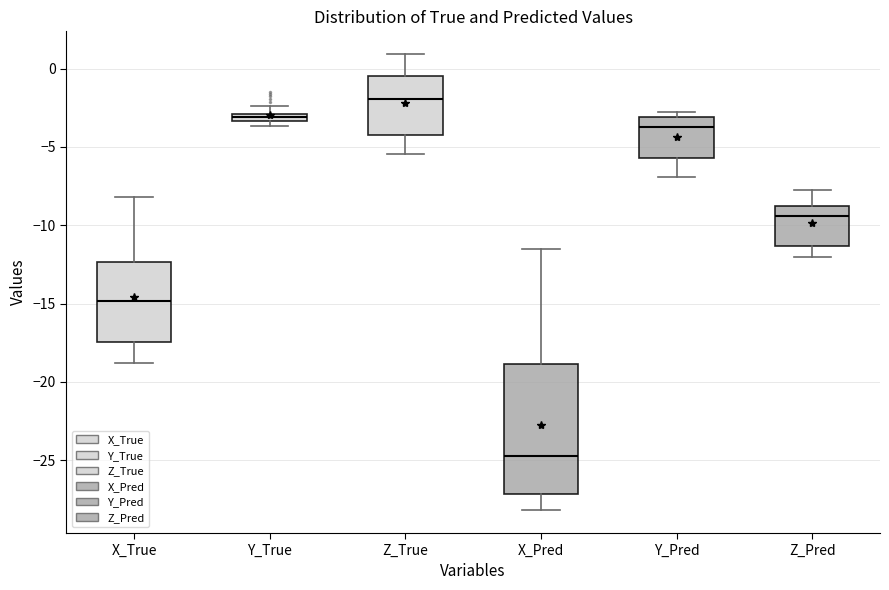

Where is the lower edge of the box for Y_True on the y-axis? The values are not printed on the chart, so give them approximately, as read against the axis.

-3.5